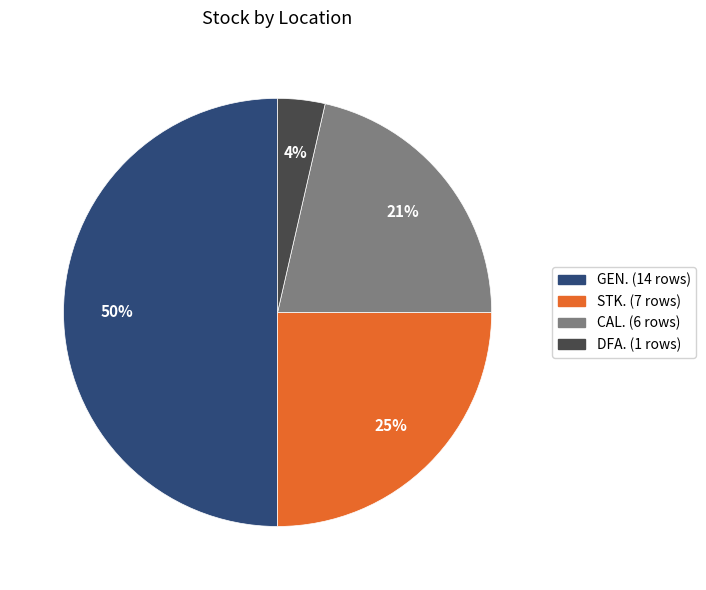

Is DFA. the majority of the pie?

No